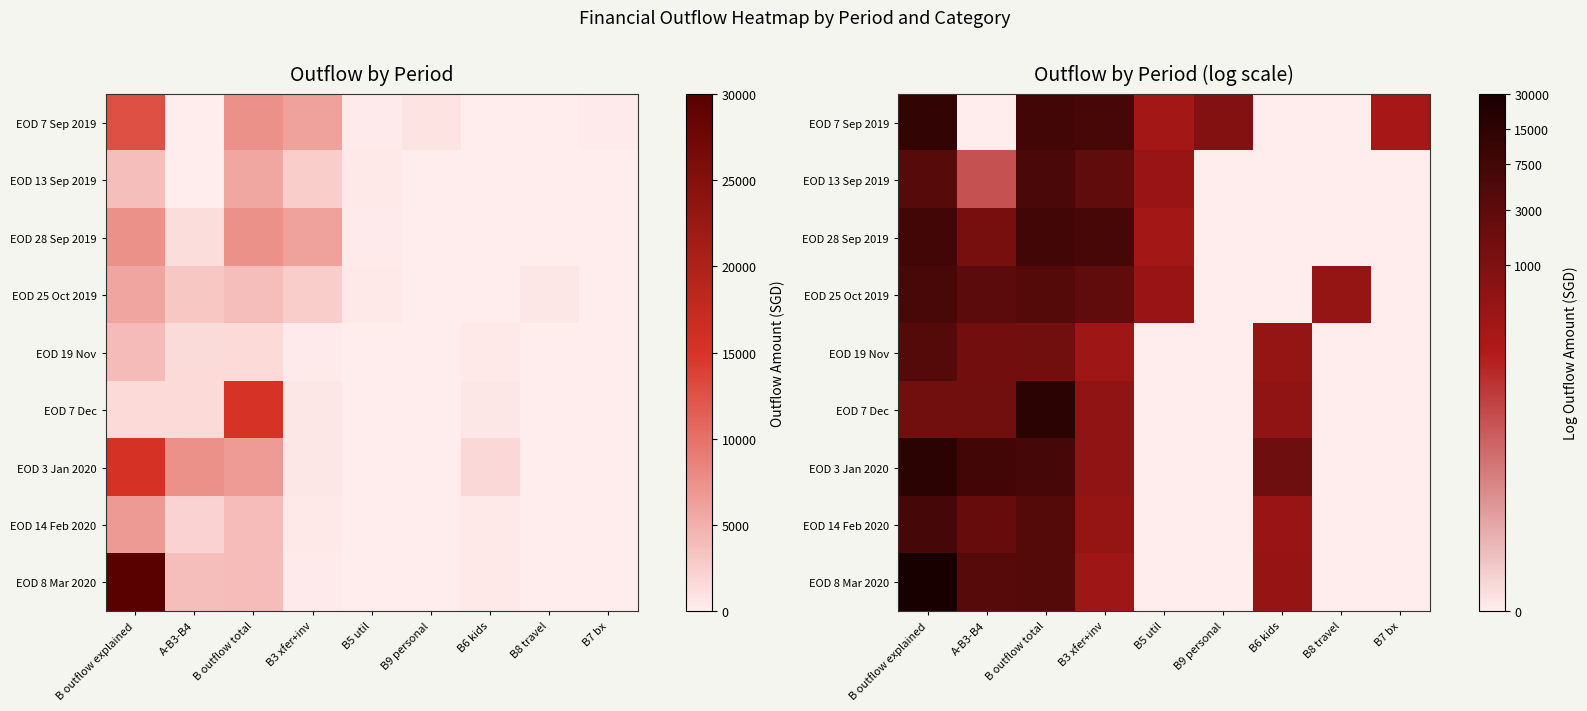

Count the number of categories in the chart.

9